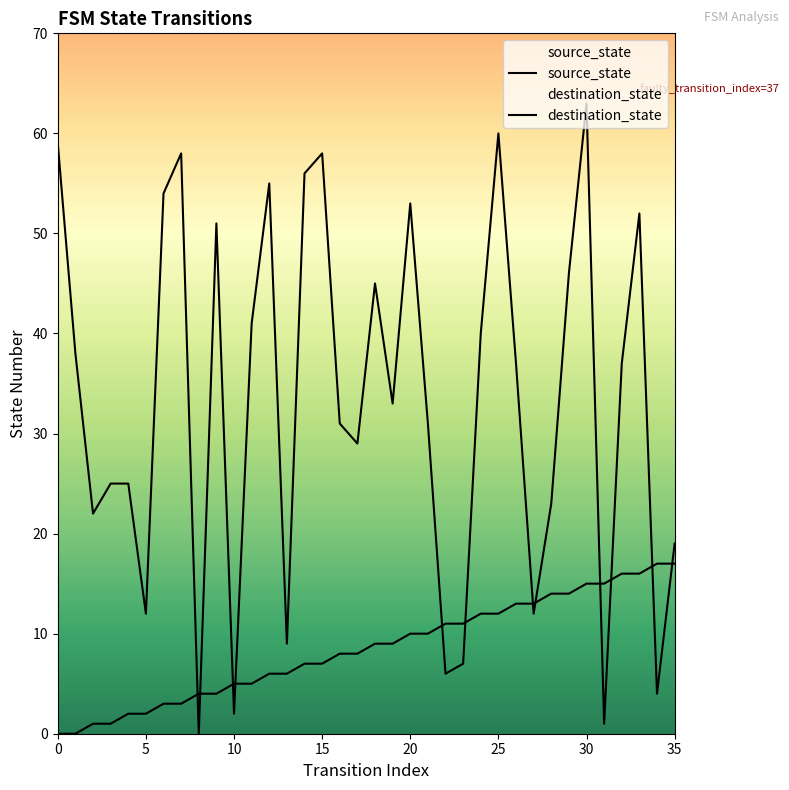

Reading right to left, transcribe all the data shown in this chart.

source_state: 17	17	16	16	15	15	14	14	13	13	12	12	11	11	10	10	9	9	8	8	7	7	6	6	5	5	4	4	3	3	2	2	1	1	0	0
destination_state: 19	4	52	37	1	63	46	23	12	37	60	40	7	6	31	53	33	45	29	31	58	56	9	55	41	2	51	0	58	54	12	25	25	22	38	59